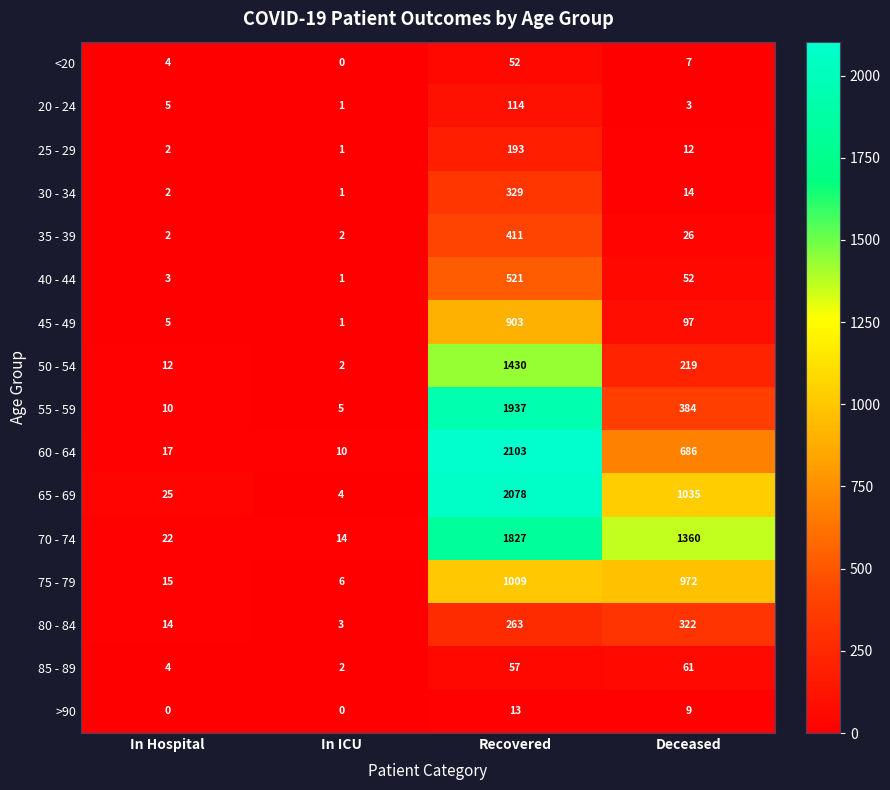

At which category is the sum across all series the highest?

Recovered